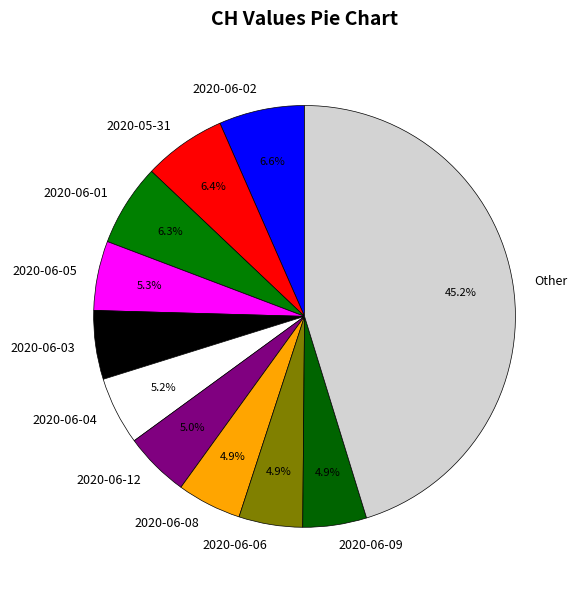

Which category has the biggest portion of the pie?

Other